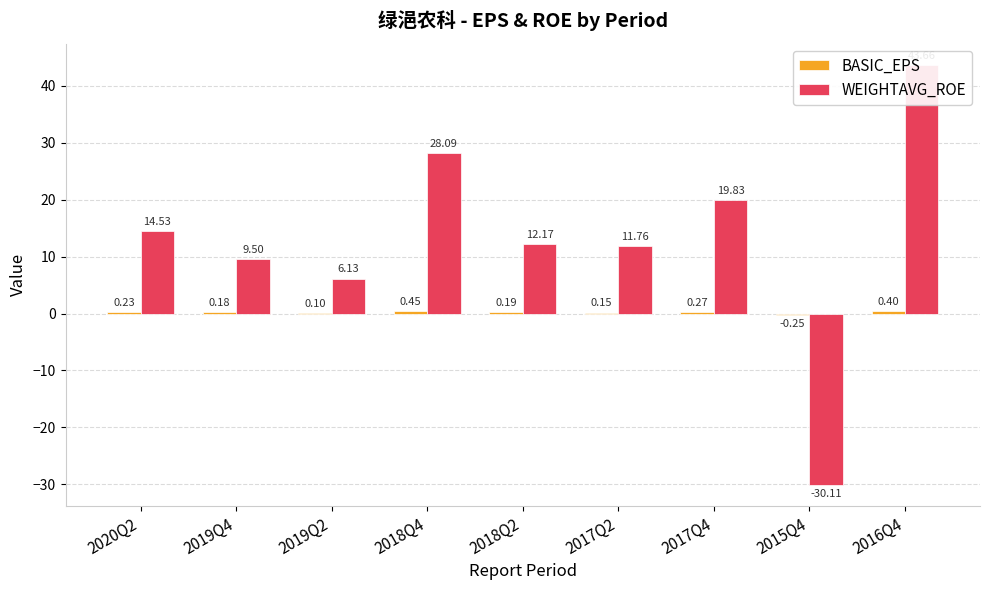

List the labels in order of BASIC_EPS value, smallest first.

2015Q4, 2019Q2, 2017Q2, 2019Q4, 2018Q2, 2020Q2, 2017Q4, 2016Q4, 2018Q4